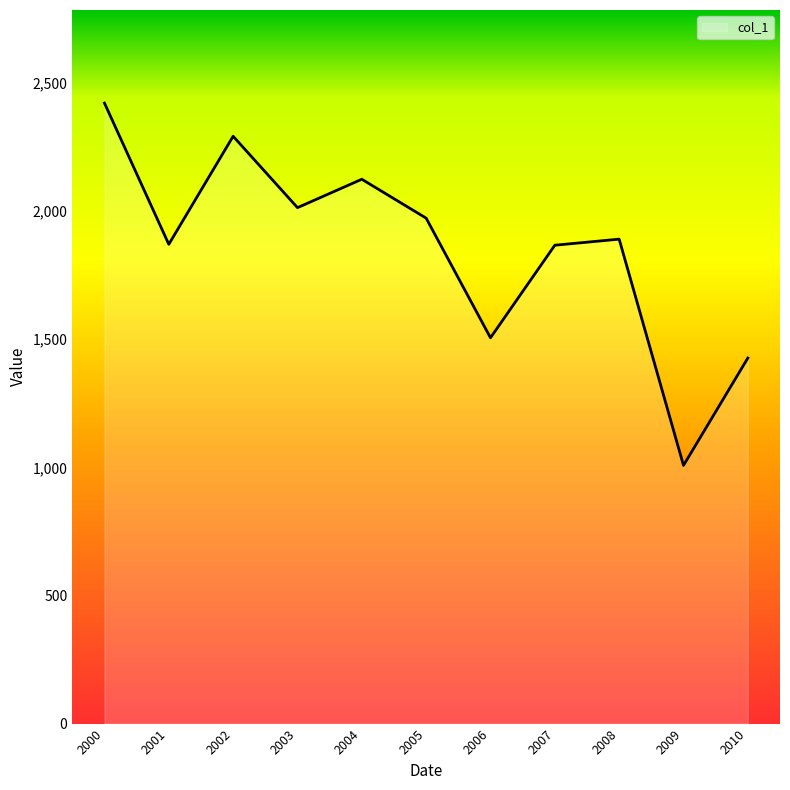

What is the difference between the values at 2000 and 2002?

129.4